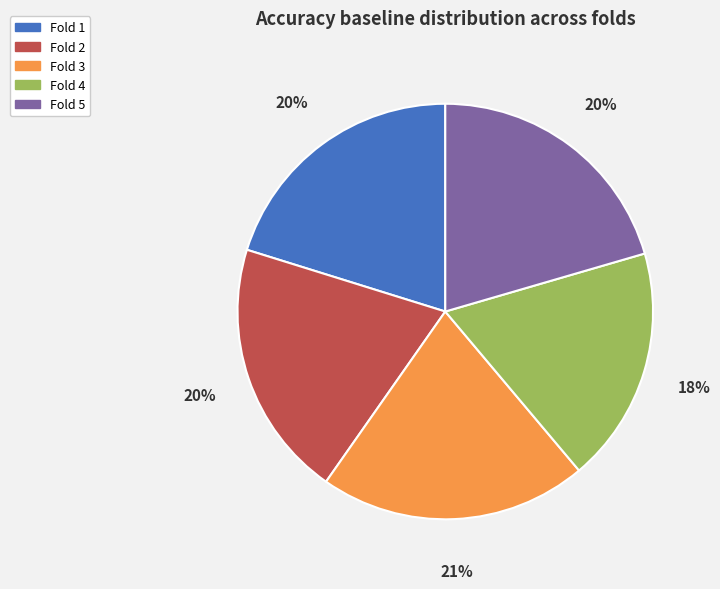

Does any single category account for the majority?

No